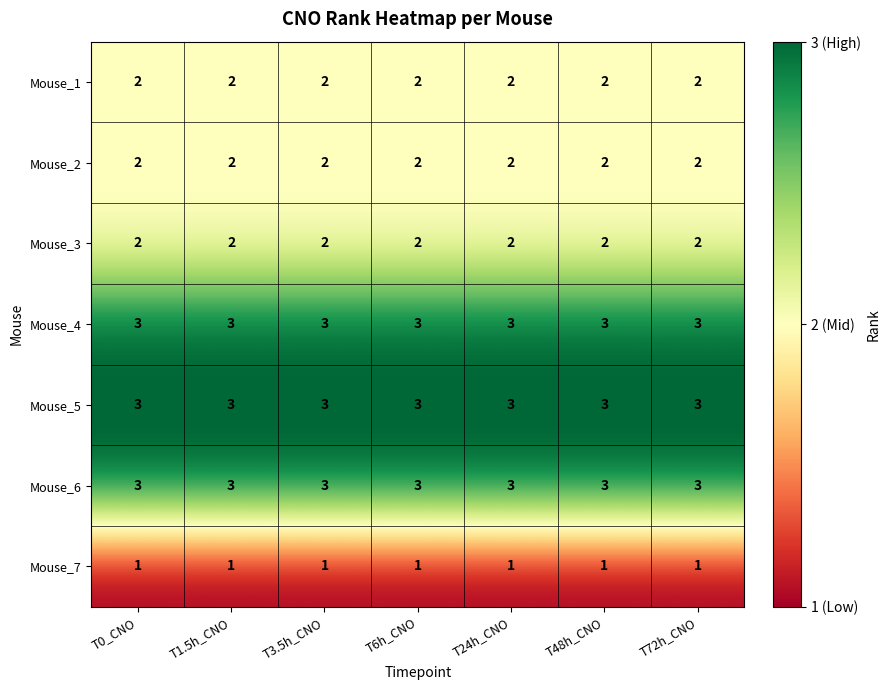

Is it true that Mouse_5 equals 2 at T6h_CNO?

False